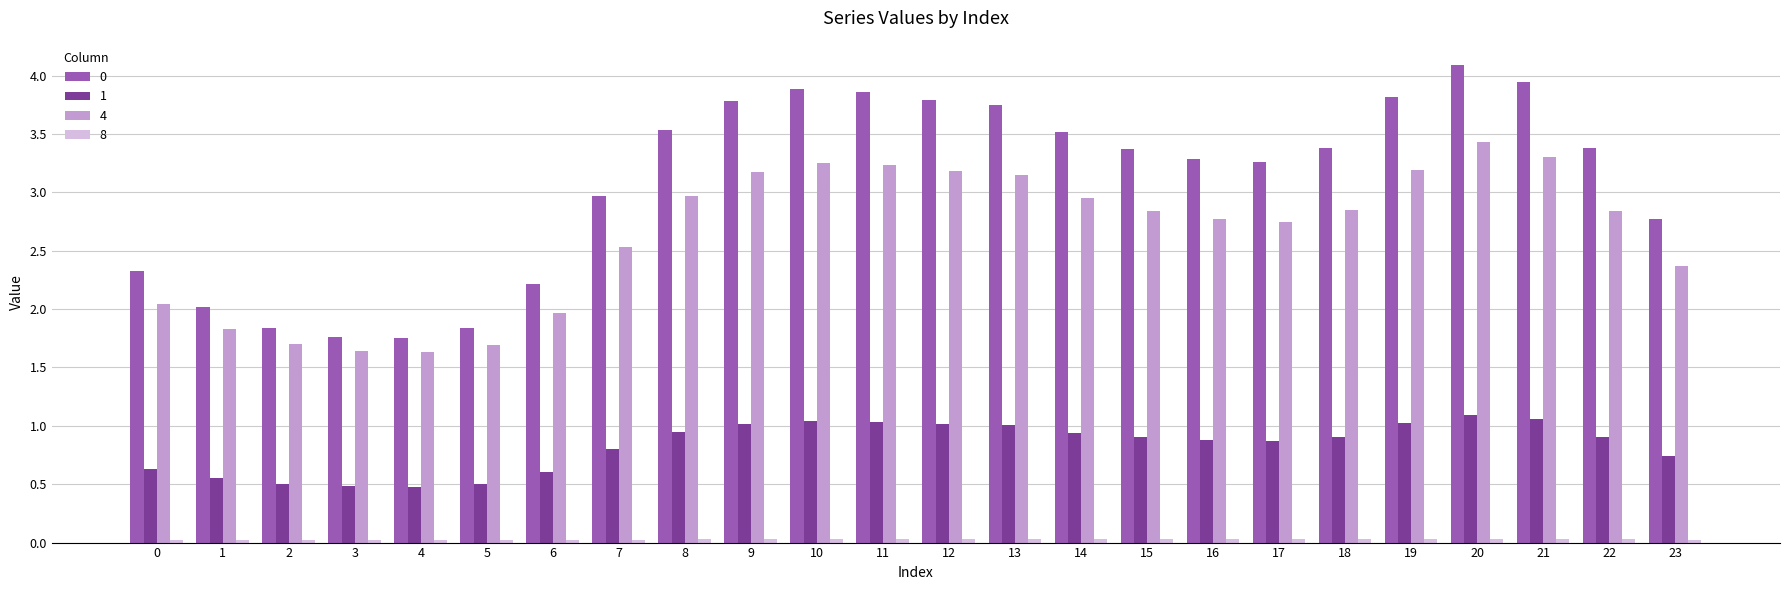

Are the bars horizontal?

No